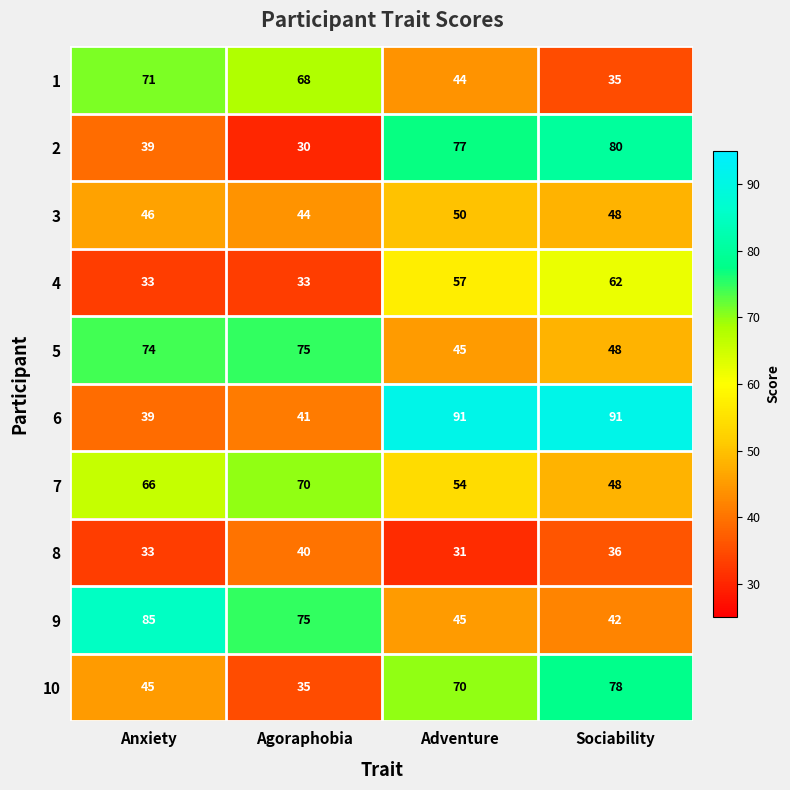

What is the approximate value of 3 at Sociability?

48